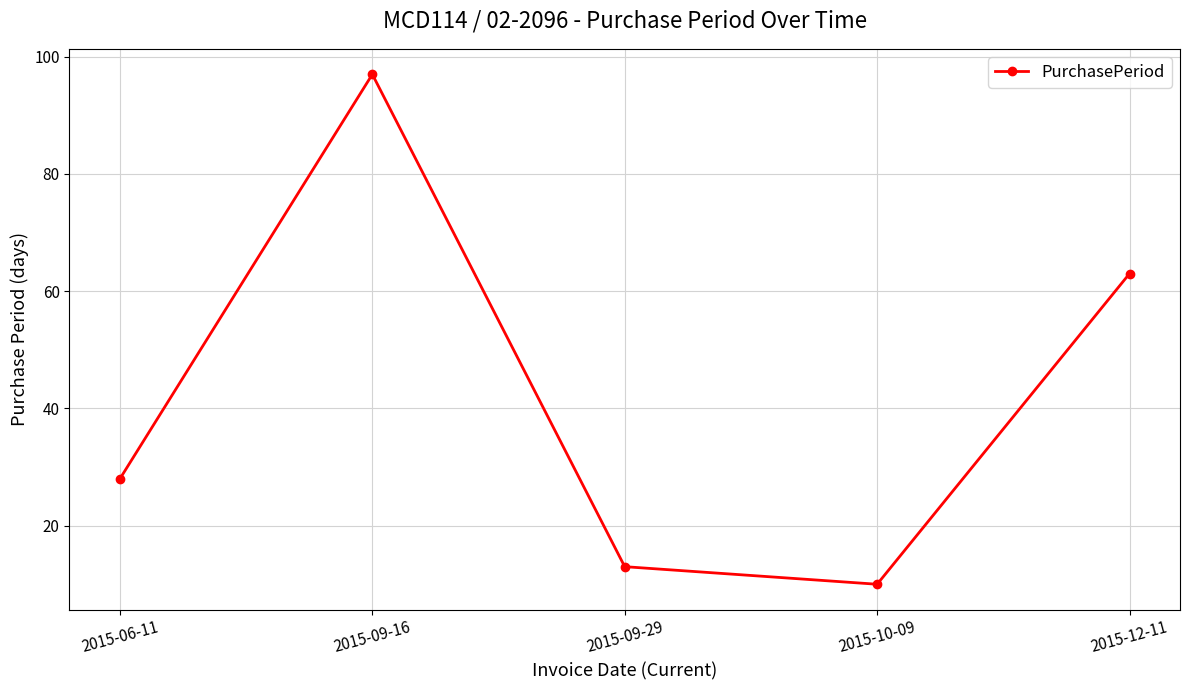

What is the sum of all values?

211